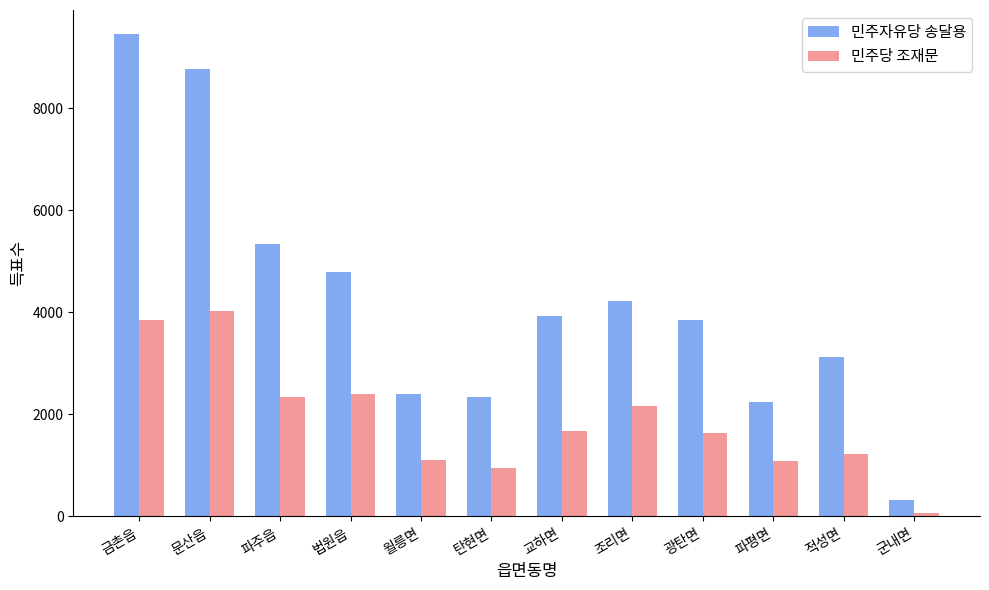

What is the difference between the second highest and second lowest values in the 민주당 조재문 series?

2913